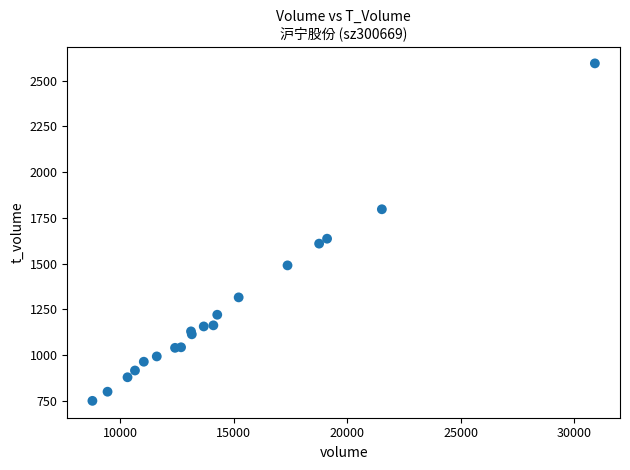

What Y value in the scatter plot is closest to 1672?

1636